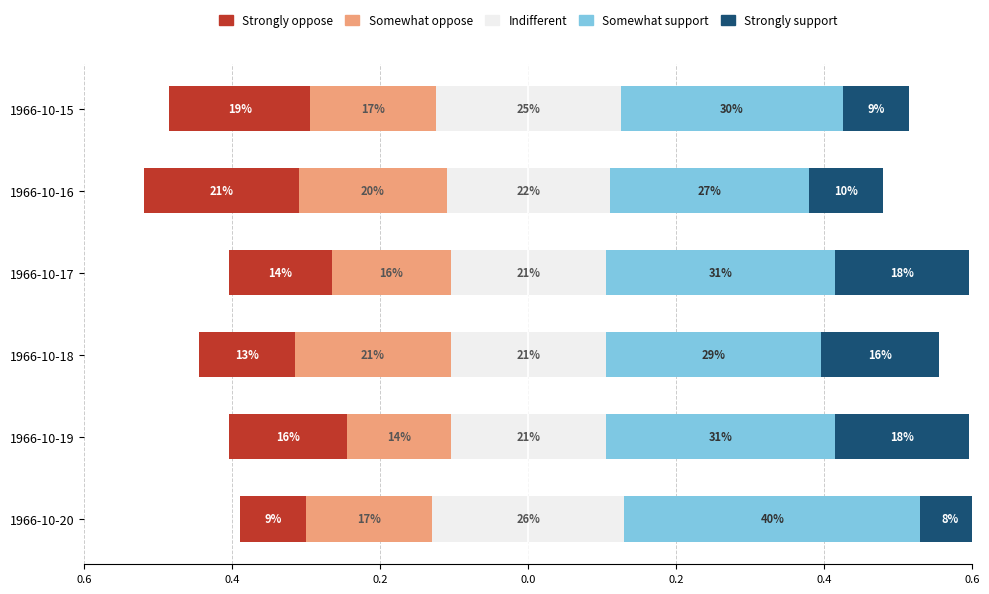

Count the number of data series in this chart.

5